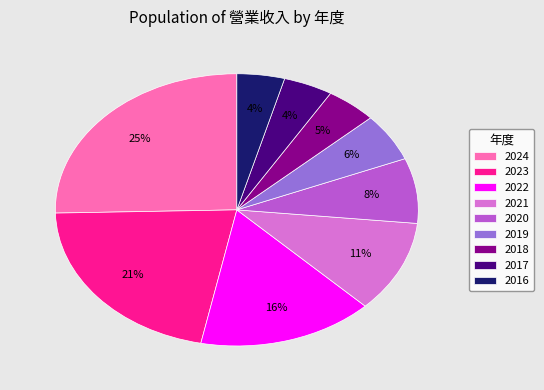

True or false: 2019 accounts for 6% of the total.

True